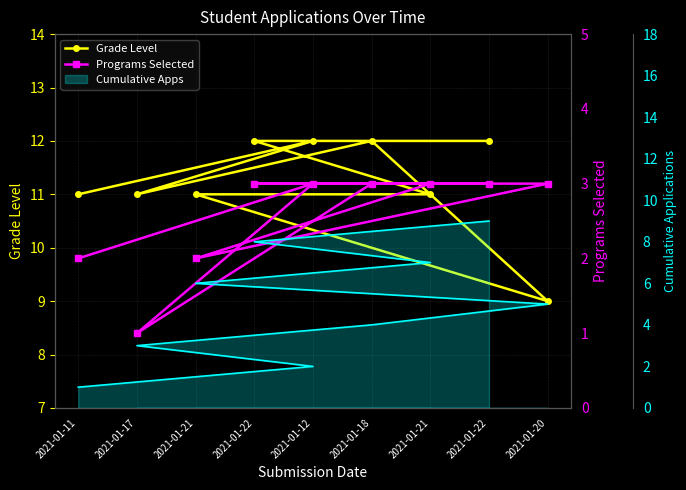

How many data points does each series have?

9